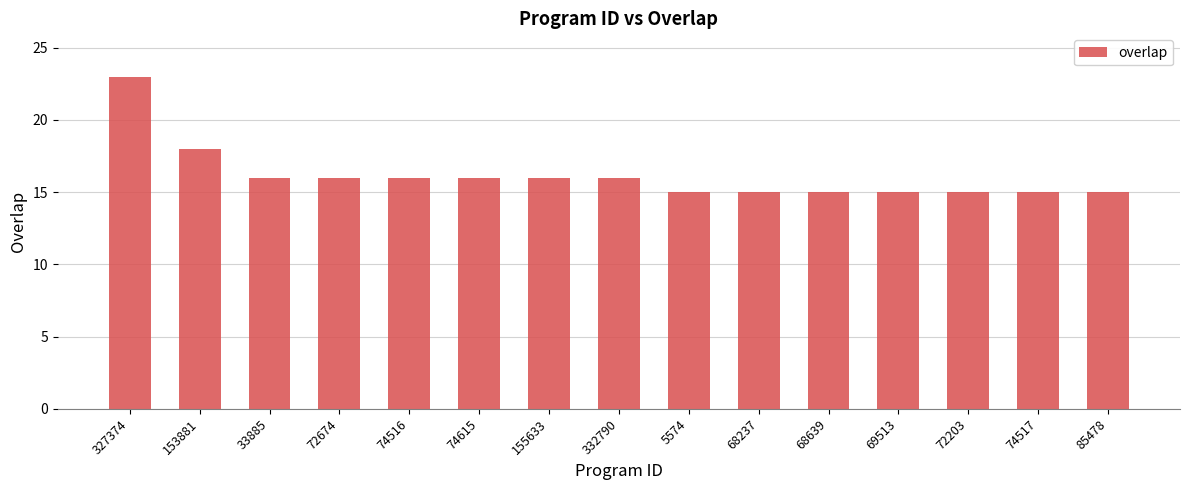

What is the label of the 3rd bar from the right?

72203